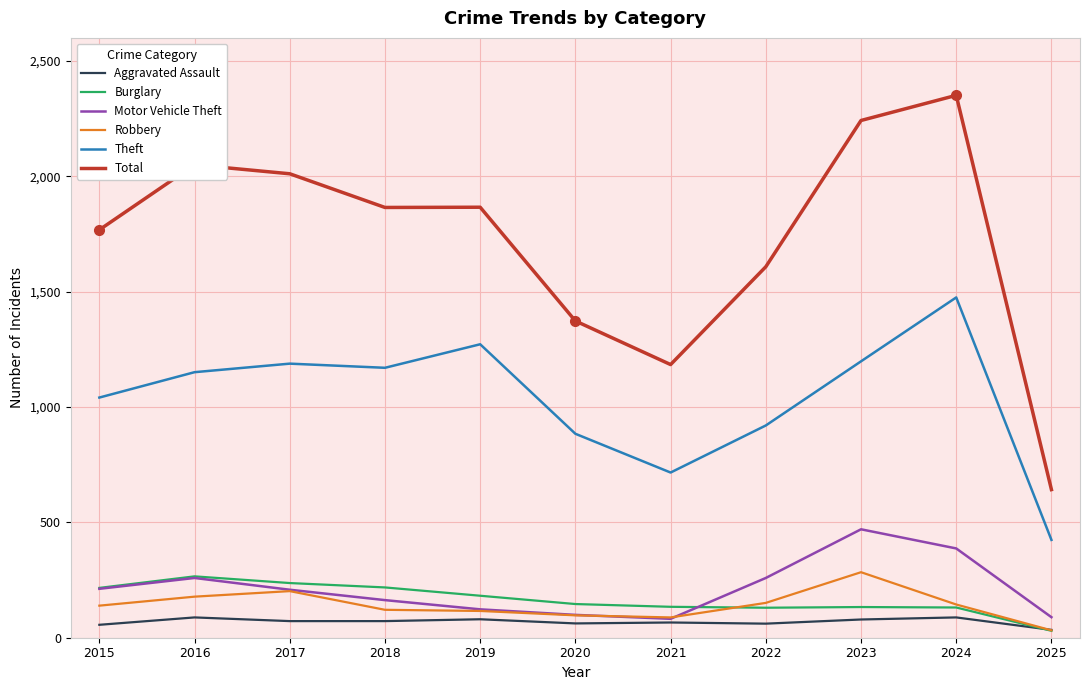

Between 2015 and 2021, which series saw the biggest shift?

Total